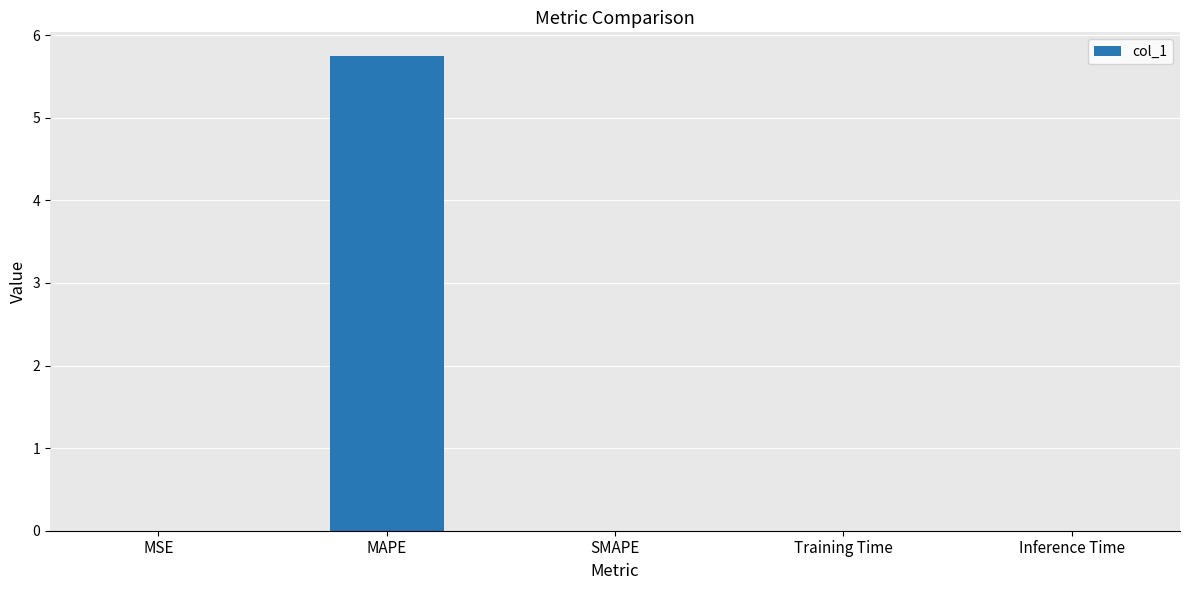

The value at MAPE is 5.7. True or false?

True